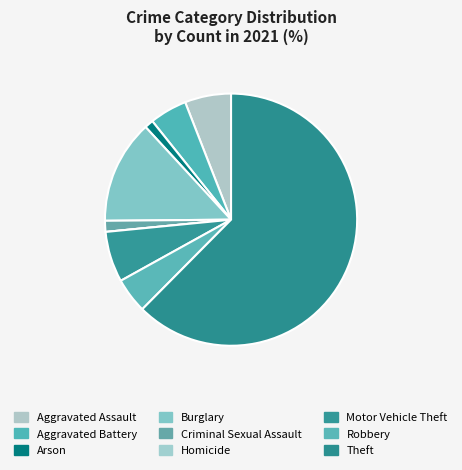

How many segments does this pie chart have?

9